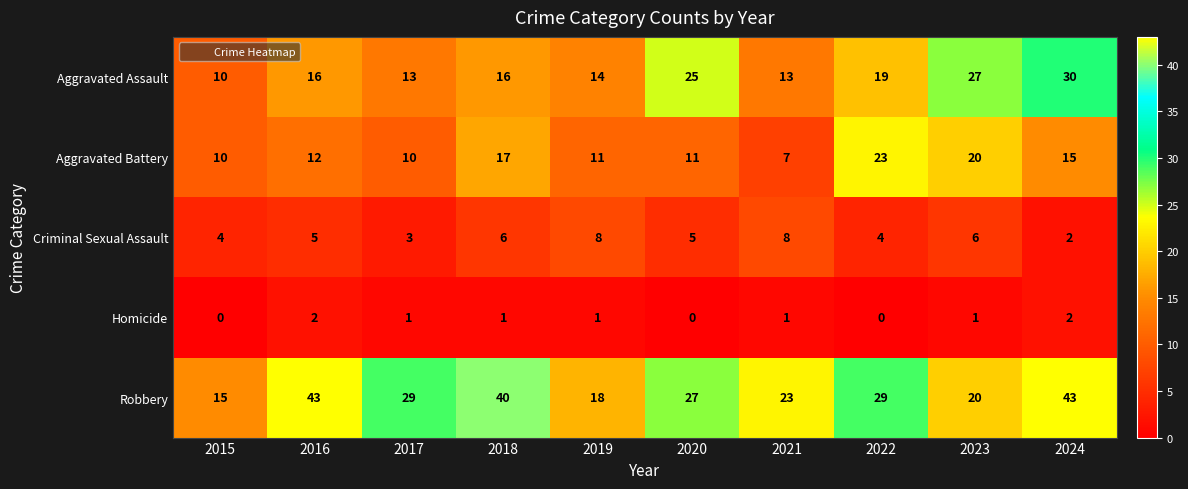

At how many categories does at least one series exceed 22?

8